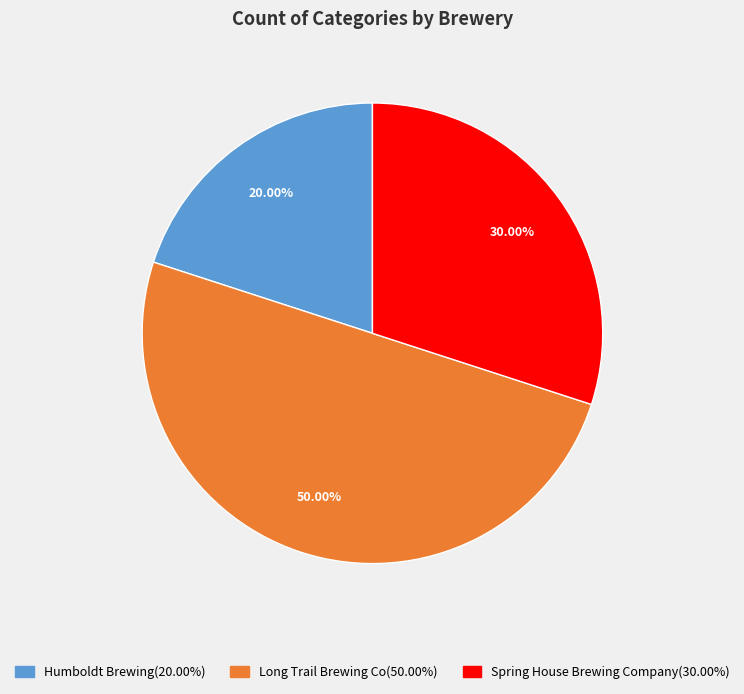

How many segments does this pie chart have?

3